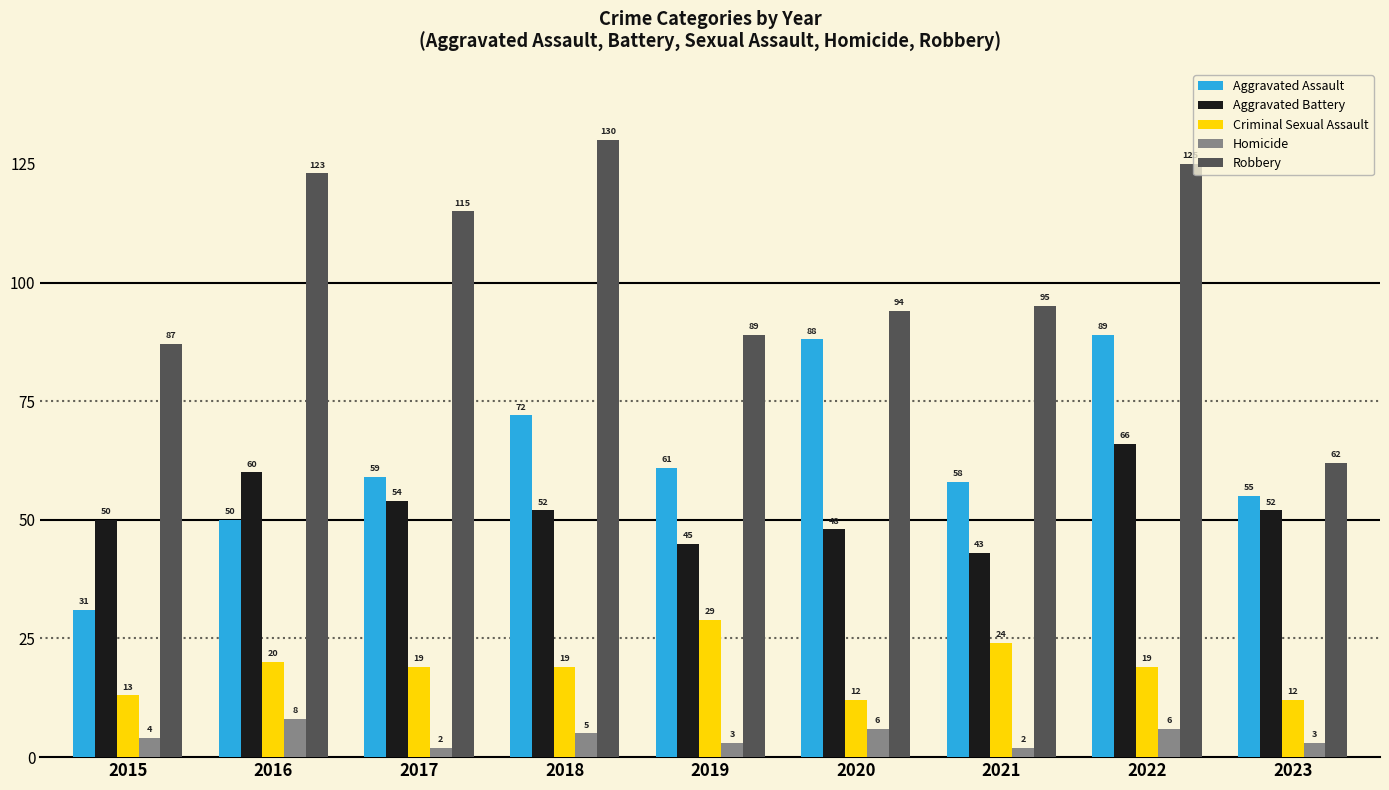

What is the sum of the Robbery values at 2015 and 2017?

202